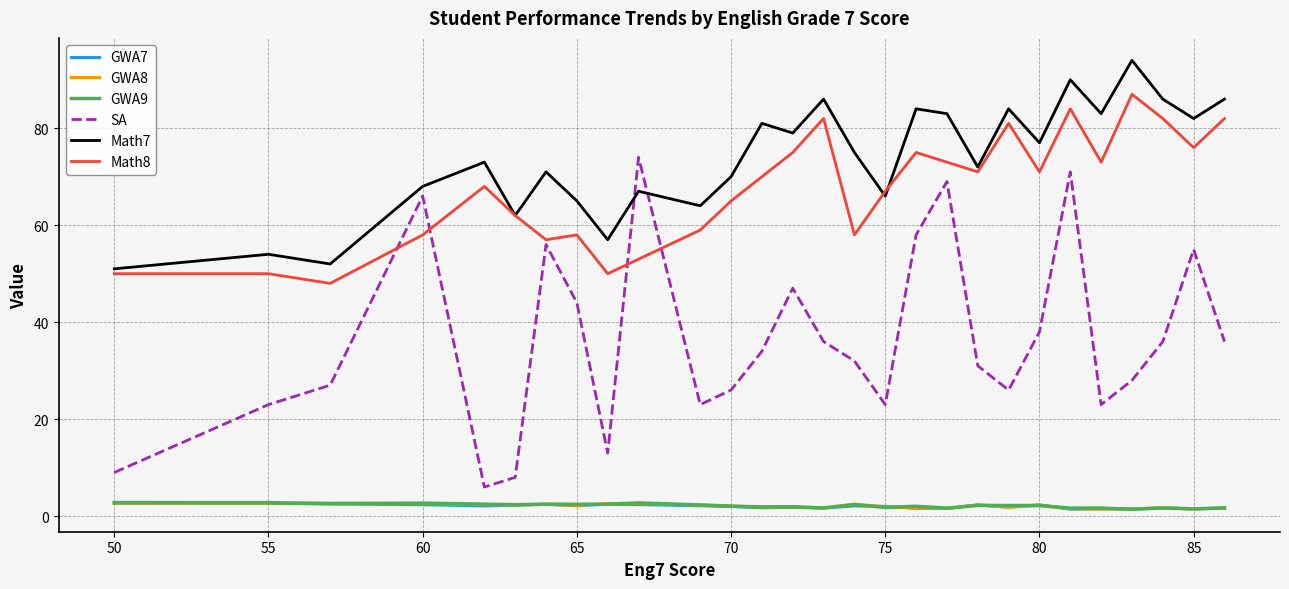

True or false: Math8 and GWA7 cross at least once.

False